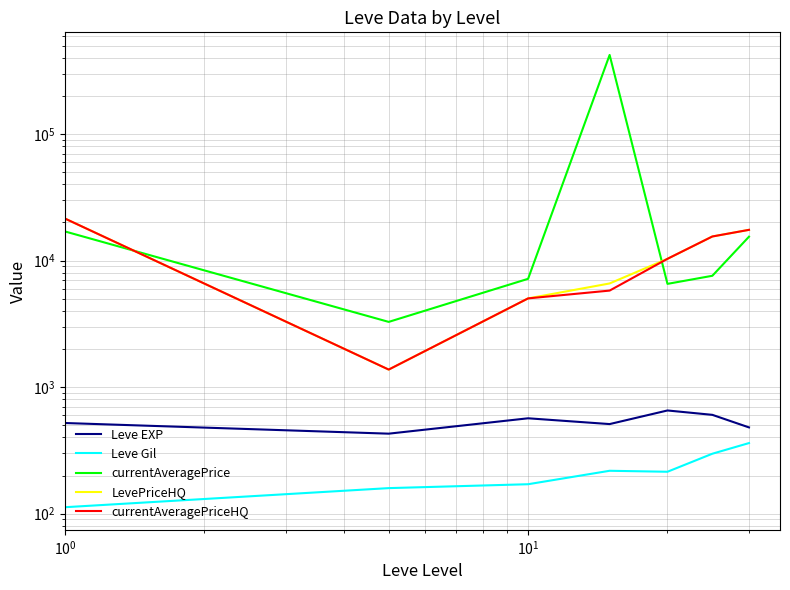

True or false: currentAveragePrice has more than 0 interior local peaks.

True